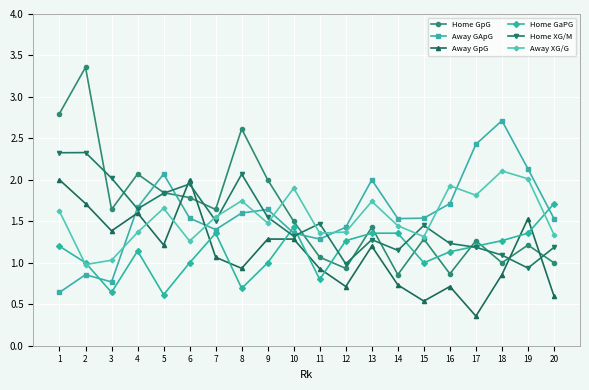

What is the value of the Away GApG point at the 20th from the left?

1.5